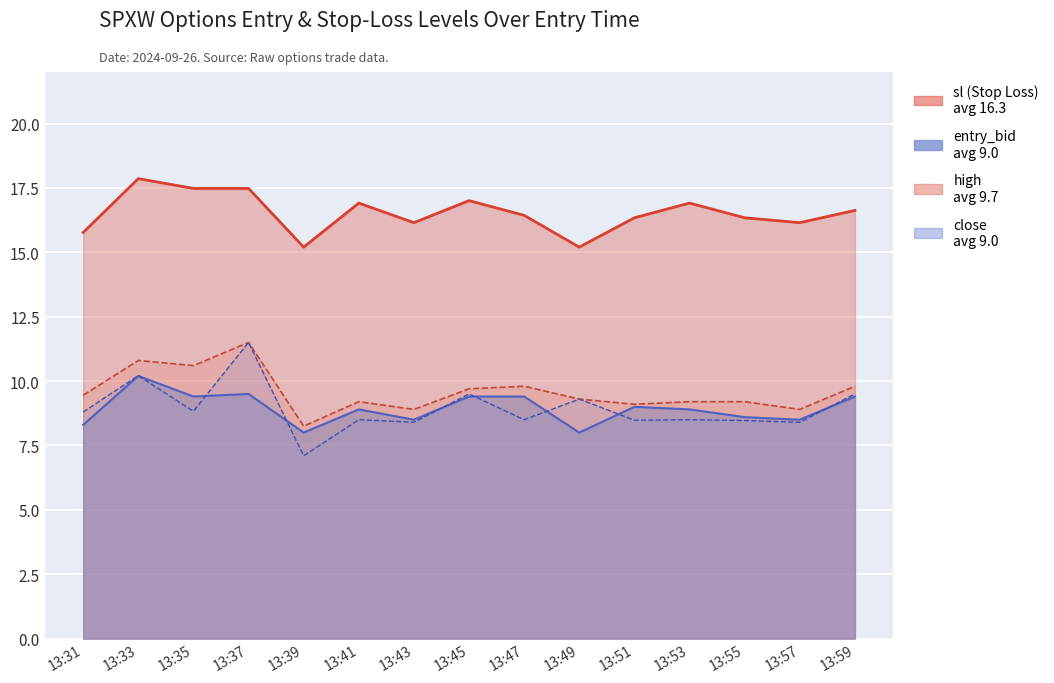

What is the value of the entry_bid point at the 1st from the left?

8.3